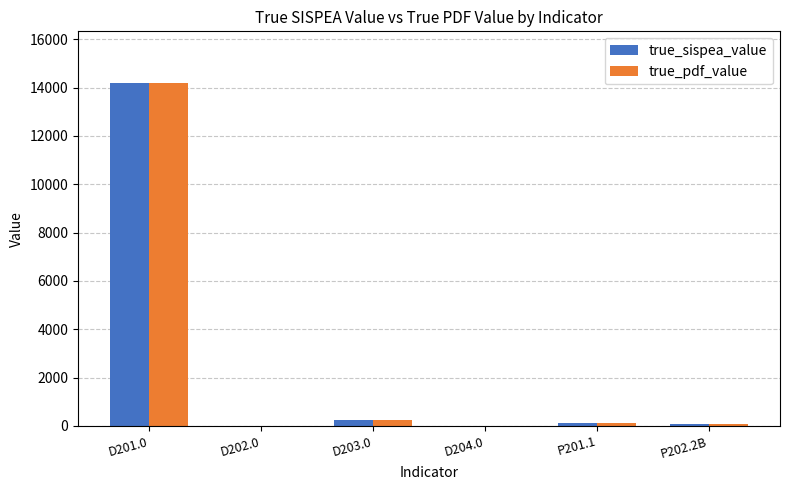

Where does the true_pdf_value series first go above 99?

D201.0